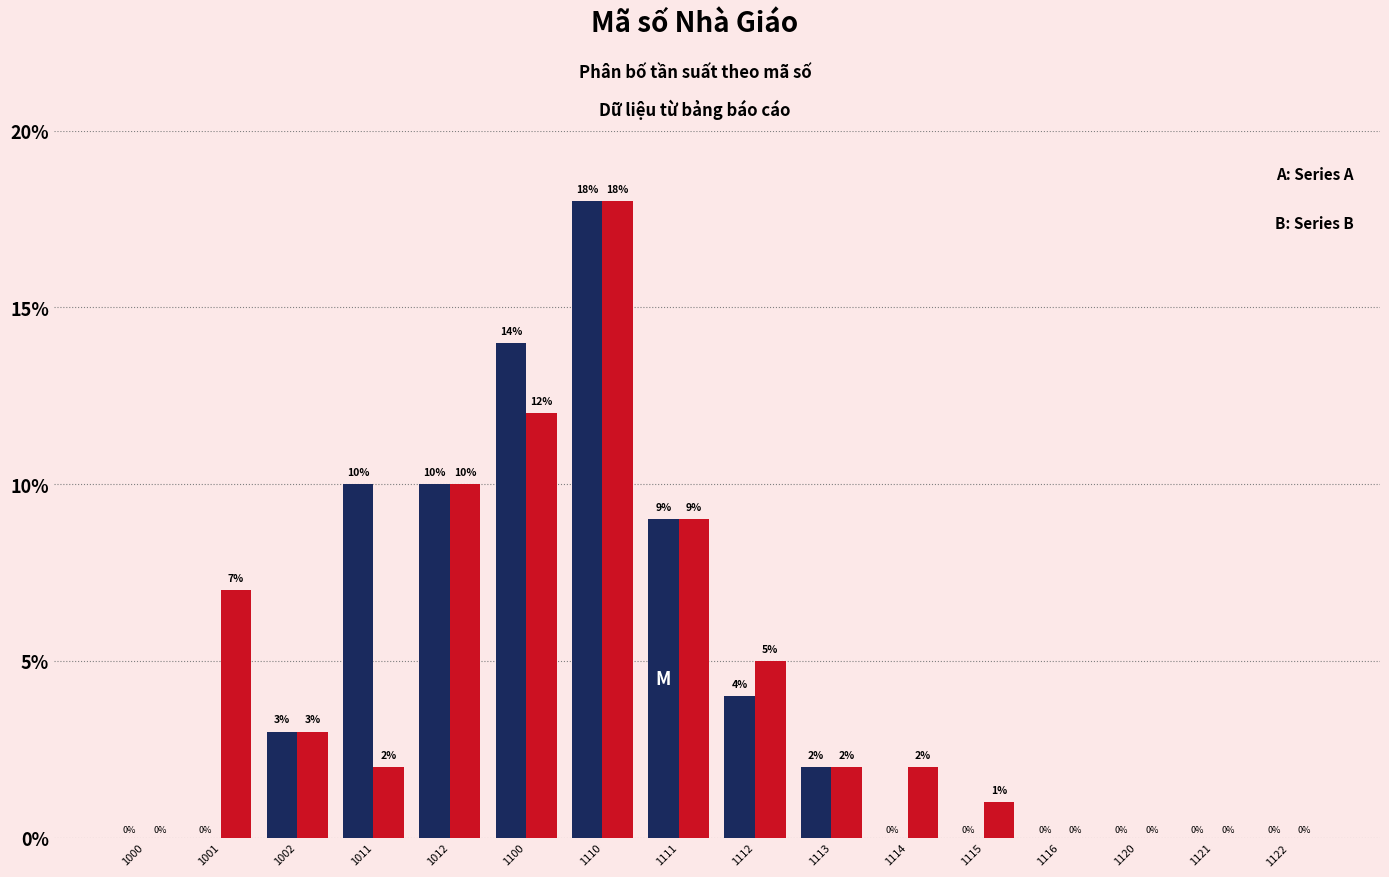

Reading right to left, what are all the values shown in this chart?

Series A: 1122=0	1121=0	1120=0	1116=0	1115=0	1114=0	1113=2	1112=4	1111=9	1110=18	1100=14	1012=10	1011=10	1002=3	1001=0	1000=0
Series B: 1122=0	1121=0	1120=0	1116=0	1115=1	1114=2	1113=2	1112=5	1111=9	1110=18	1100=12	1012=10	1011=2	1002=3	1001=7	1000=0